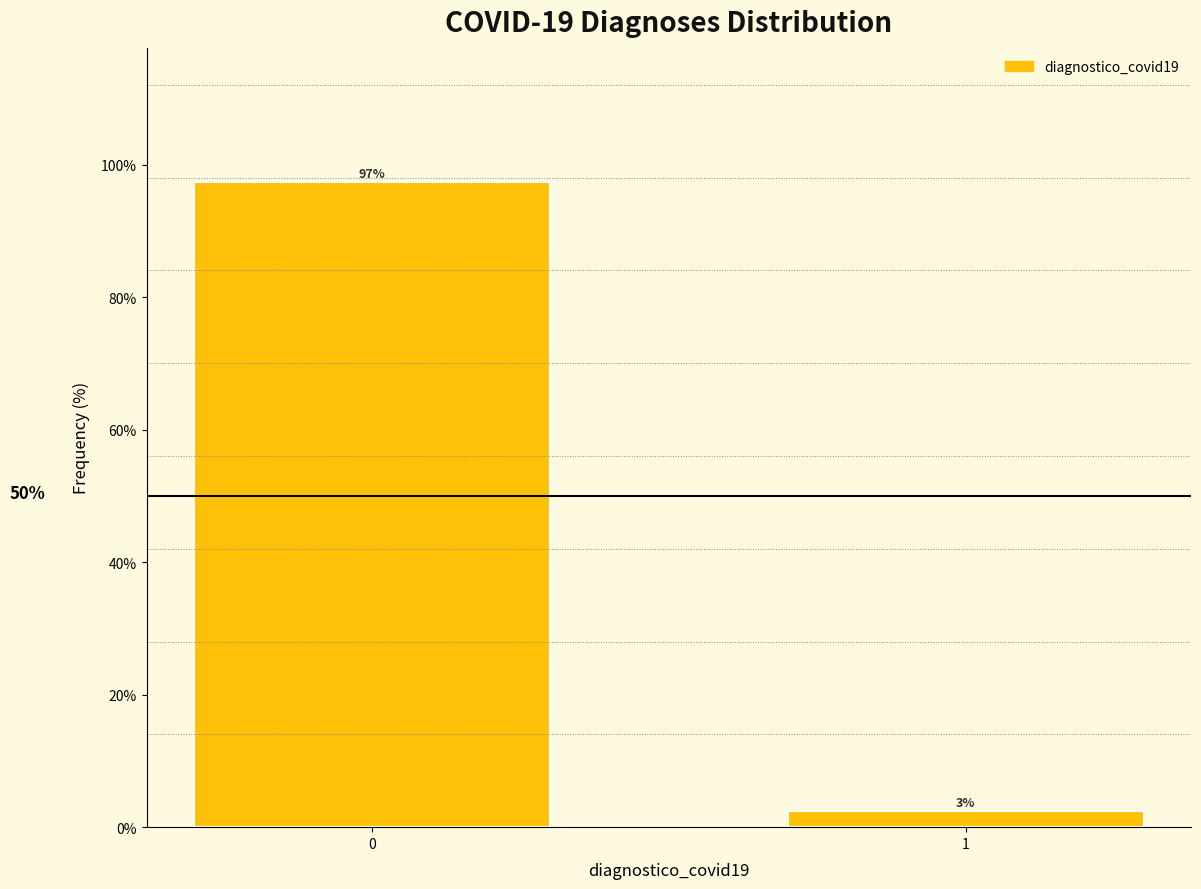

Are the bars horizontal?

No